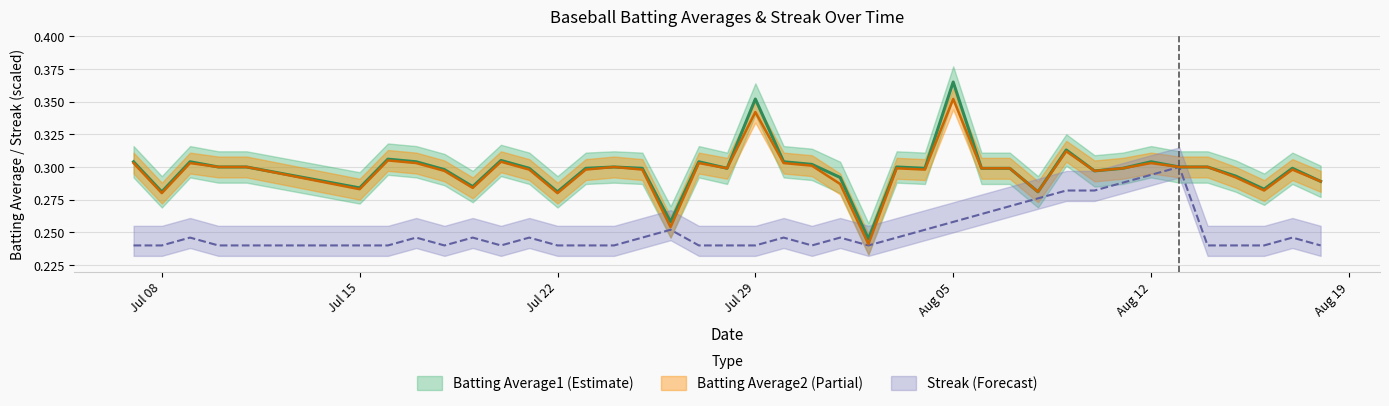

What is the approximate value of Batting Average1 at Aug 12?

0.3